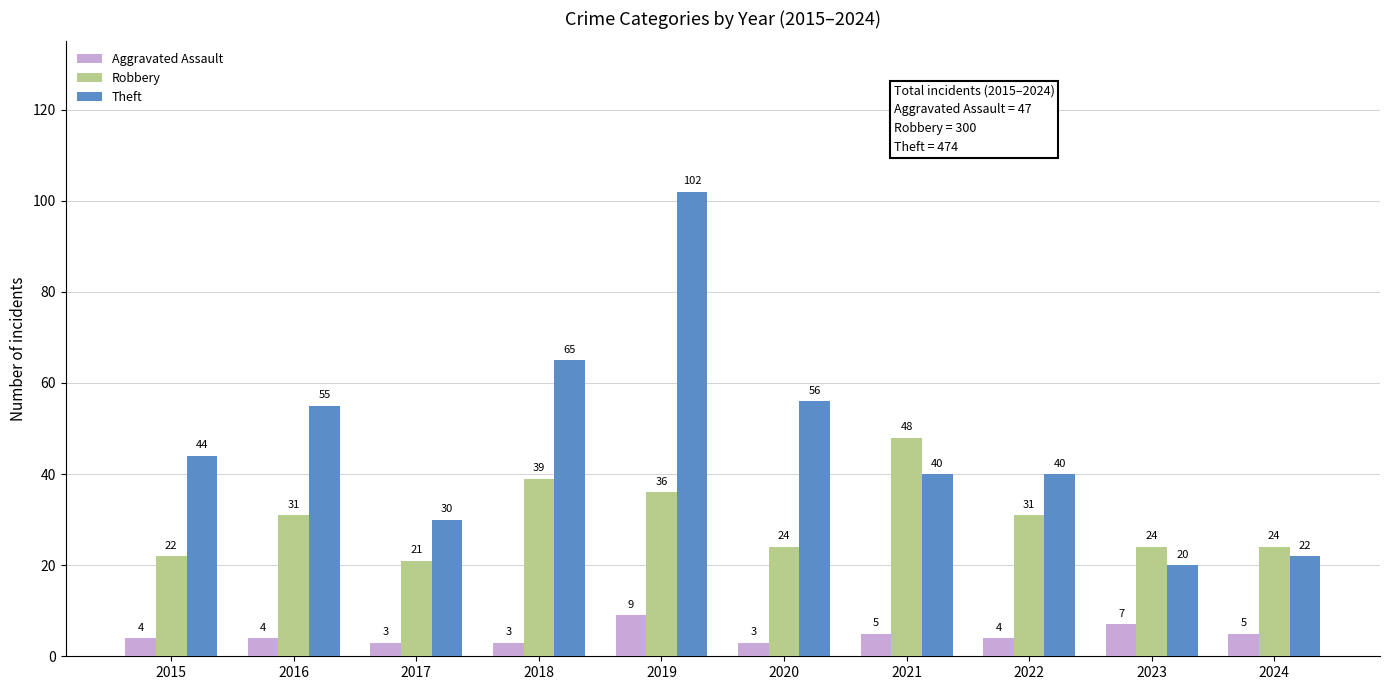

What are all the series names shown in the legend?

Aggravated Assault, Robbery, Theft